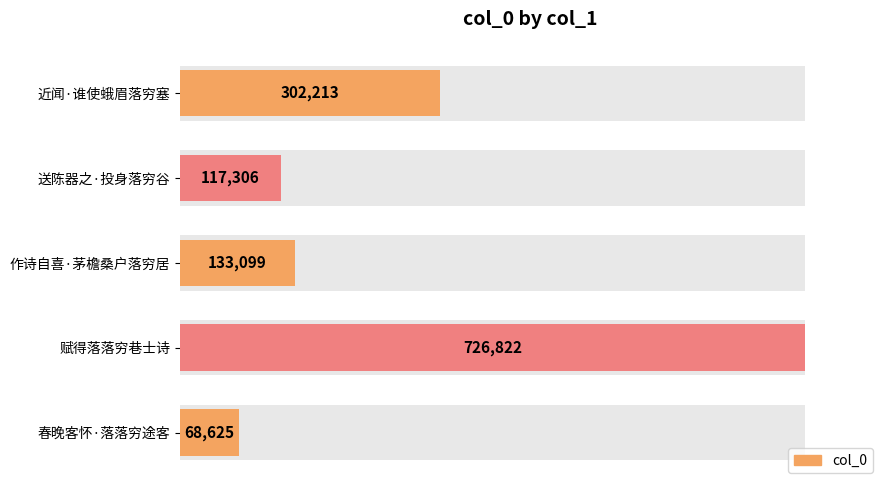

What is the change in value from 送陈器之·投身落穷谷 to 作诗自喜·茅檐桑户落穷居?

+15793